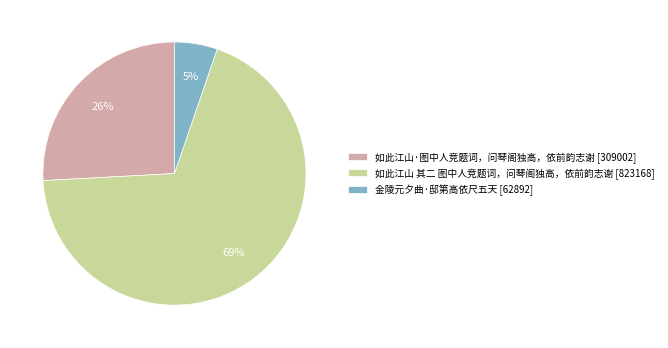

Which slice is the largest?

如此江山 其二 图中人竞题词，问琴阁独高，依前韵志谢